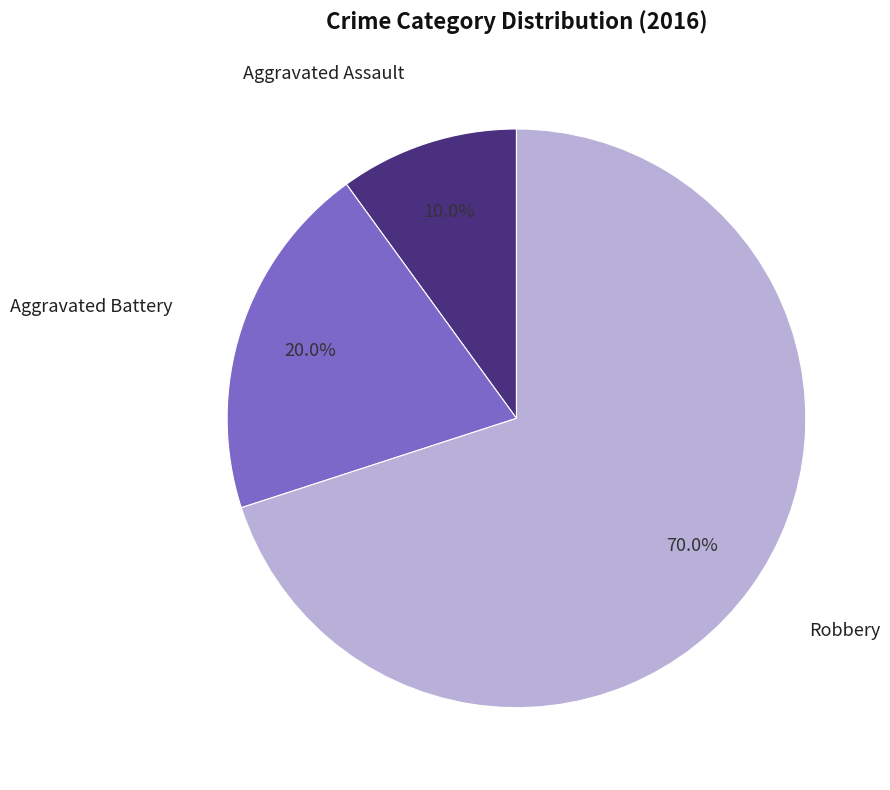

What percentage is NOT represented by Aggravated Battery?

80.0%